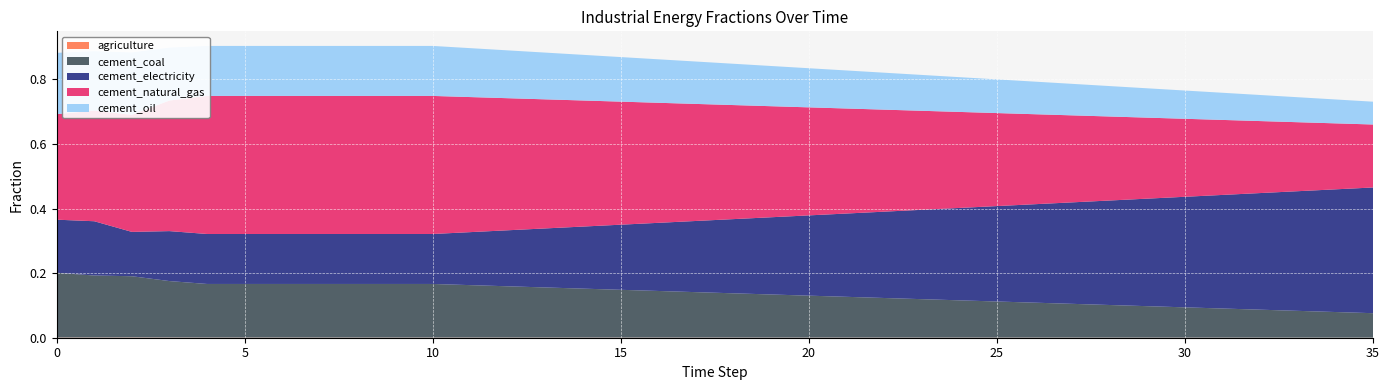

Reading left to right, transcribe all the data shown in this chart.

agriculture: 0=0.0	1=0.0	2=0.0	3=0.0	4=0.0	5=0.0	6=0.0	7=0.0	8=0.0	9=0.0	10=0.0	11=0.0	12=0.0	13=0.0	14=0.0	15=0.0	16=0.0	17=0.0	18=0.0	19=0.0	20=0.0	21=0.0	22=0.0	23=0.0	24=0.0	25=0.0	26=0.0	27=0.0	28=0.0	29=0.0	30=0.0	31=0.0	32=0.0	33=0.0	34=0.0	35=0.0
cement_coal: 0=0.2	1=0.2	2=0.2	3=0.2	4=0.2	5=0.2	6=0.2	7=0.2	8=0.2	9=0.2	10=0.2	11=0.2	12=0.2	13=0.2	14=0.2	15=0.1	16=0.1	17=0.1	18=0.1	19=0.1	20=0.1	21=0.1	22=0.1	23=0.1	24=0.1	25=0.1	26=0.1	27=0.1	28=0.1	29=0.1	30=0.1	31=0.1	32=0.1	33=0.1	34=0.1	35=0.1
cement_electricity: 0=0.2	1=0.2	2=0.1	3=0.2	4=0.2	5=0.2	6=0.2	7=0.2	8=0.2	9=0.2	10=0.2	11=0.2	12=0.2	13=0.2	14=0.2	15=0.2	16=0.2	17=0.2	18=0.2	19=0.2	20=0.2	21=0.3	22=0.3	23=0.3	24=0.3	25=0.3	26=0.3	27=0.3	28=0.3	29=0.3	30=0.3	31=0.4	32=0.4	33=0.4	34=0.4	35=0.4
cement_natural_gas: 0=0.3	1=0.3	2=0.4	3=0.4	4=0.4	5=0.4	6=0.4	7=0.4	8=0.4	9=0.4	10=0.4	11=0.4	12=0.4	13=0.4	14=0.4	15=0.4	16=0.4	17=0.4	18=0.4	19=0.3	20=0.3	21=0.3	22=0.3	23=0.3	24=0.3	25=0.3	26=0.3	27=0.3	28=0.3	29=0.3	30=0.2	31=0.2	32=0.2	33=0.2	34=0.2	35=0.2
cement_oil: 0=0.2	1=0.2	2=0.2	3=0.2	4=0.2	5=0.2	6=0.2	7=0.2	8=0.2	9=0.2	10=0.2	11=0.2	12=0.1	13=0.1	14=0.1	15=0.1	16=0.1	17=0.1	18=0.1	19=0.1	20=0.1	21=0.1	22=0.1	23=0.1	24=0.1	25=0.1	26=0.1	27=0.1	28=0.1	29=0.1	30=0.1	31=0.1	32=0.1	33=0.1	34=0.1	35=0.1